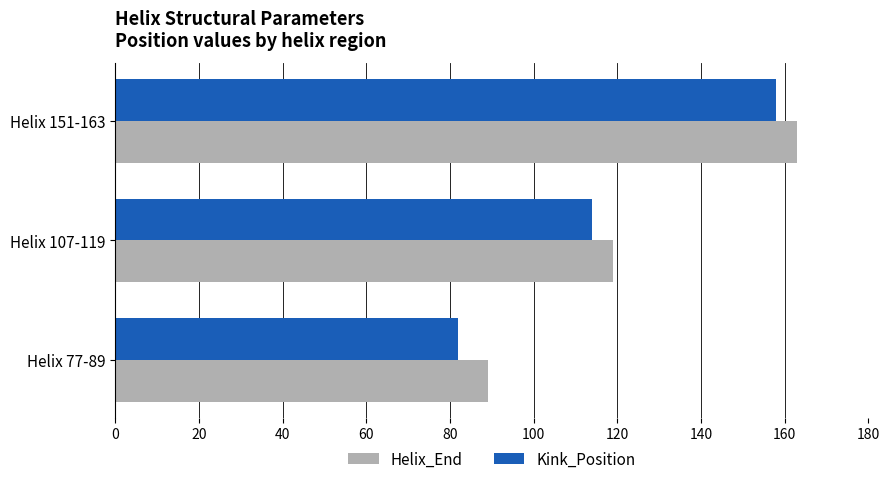

True or false: Kink_Position has a value of 158 at Helix 151-163.

True